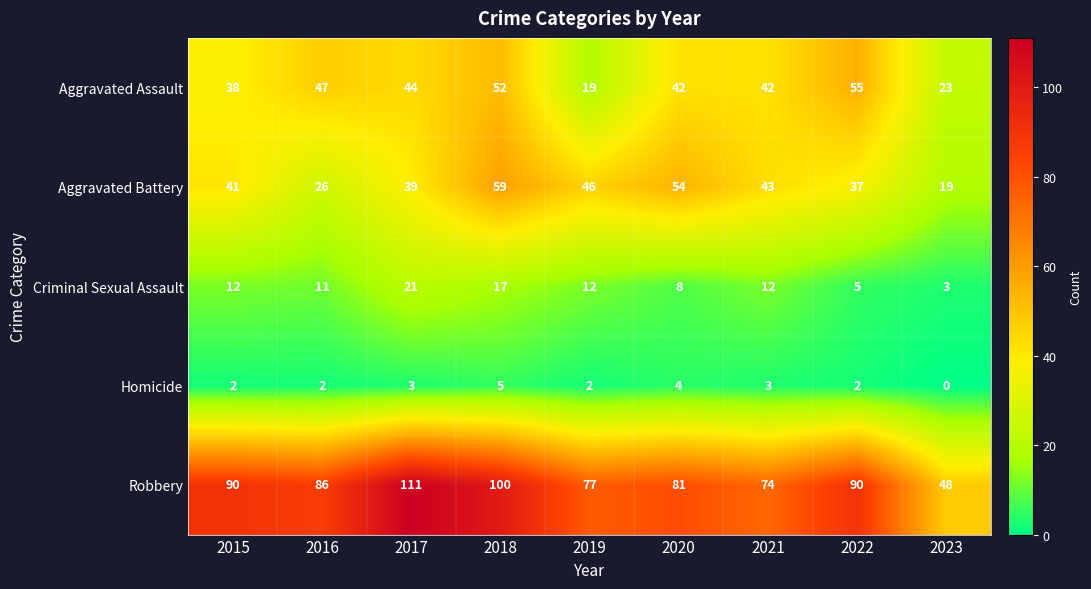

Which series changed the most between 2018 and 2022?

Aggravated Battery